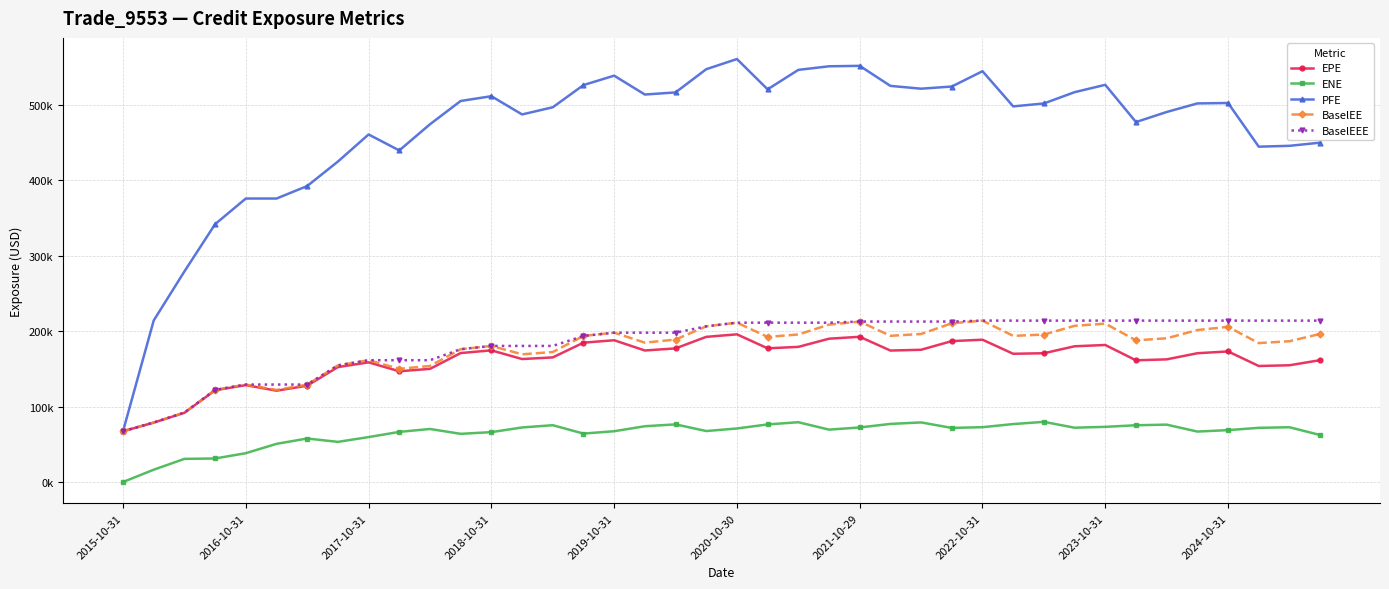

Does the chart have visible grid lines?

Yes